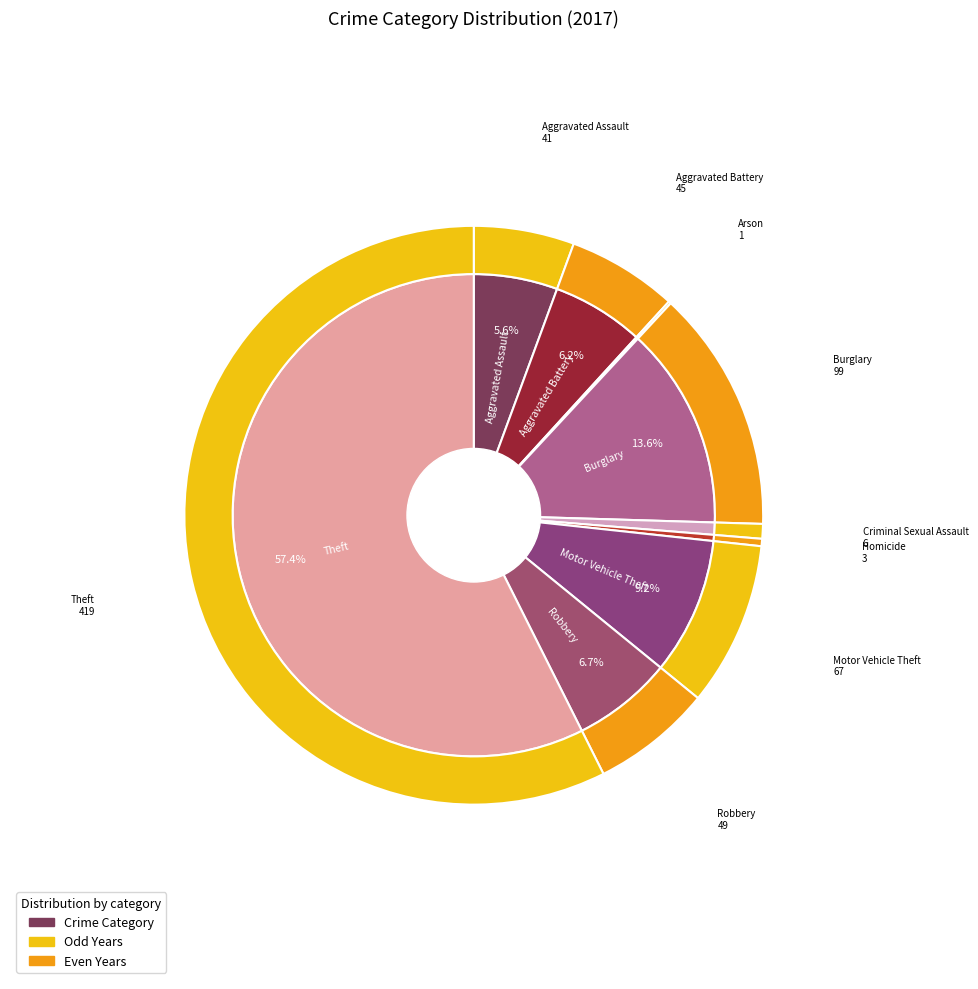

Rank the categories by value from lowest to highest.

Arson, Homicide, Criminal Sexual Assault, Aggravated Assault, Aggravated Battery, Robbery, Motor Vehicle Theft, Burglary, Theft